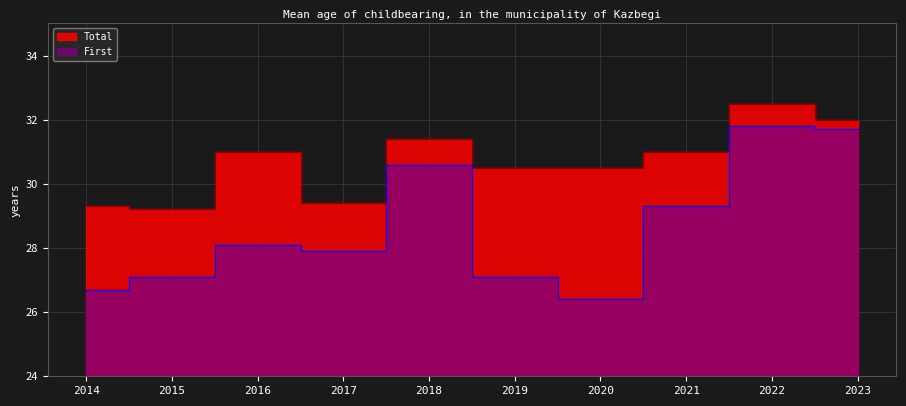

True or false: First and Total intersect in this chart.

False